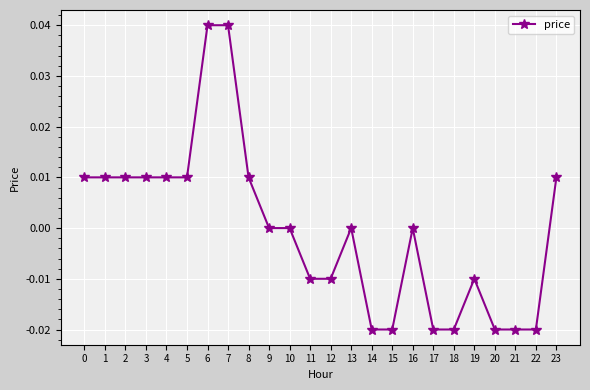

How many distinct data groups are displayed?

1